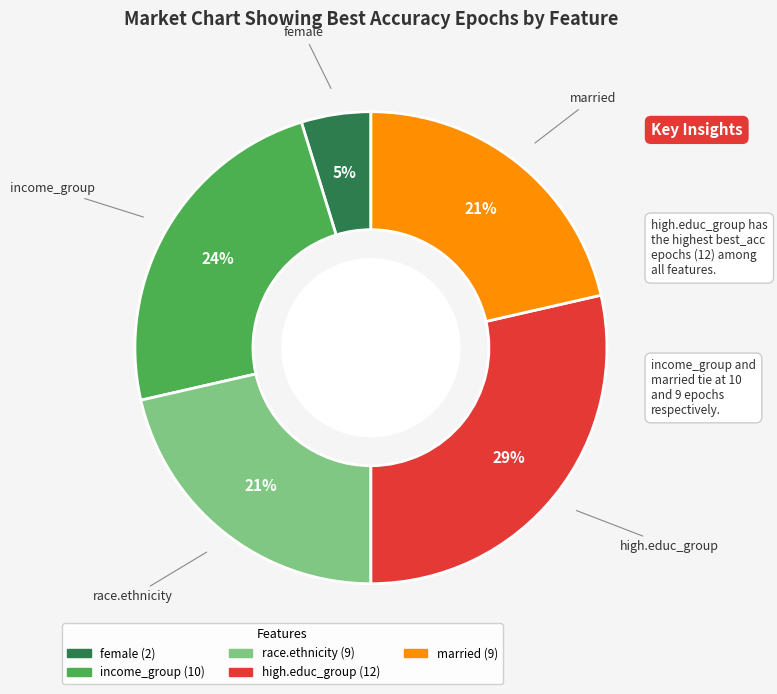

Does any single category account for the majority?

No